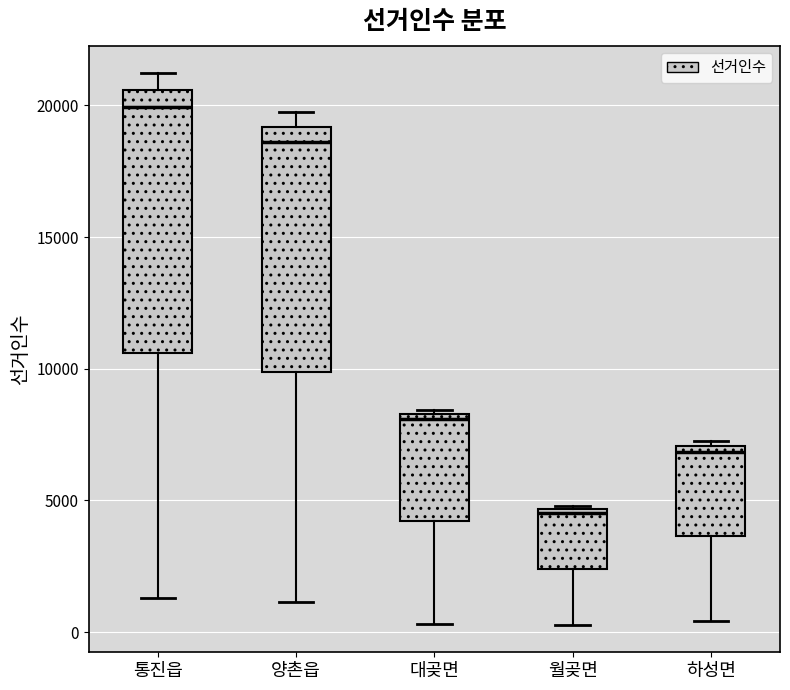

Where does the upper whisker of the box for 통진읍 end on the y-axis? The values are not printed on the chart, so give them approximately, as read against the axis.

21000